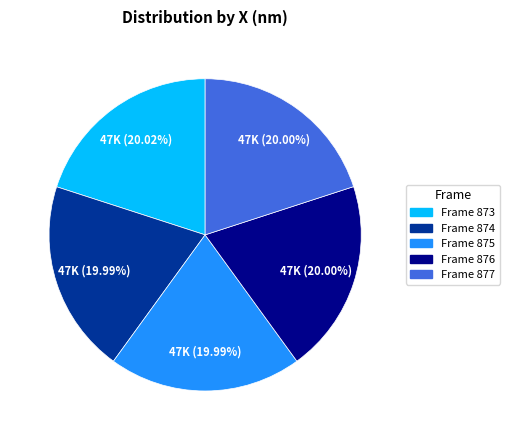

Count the number of slices in the pie.

5